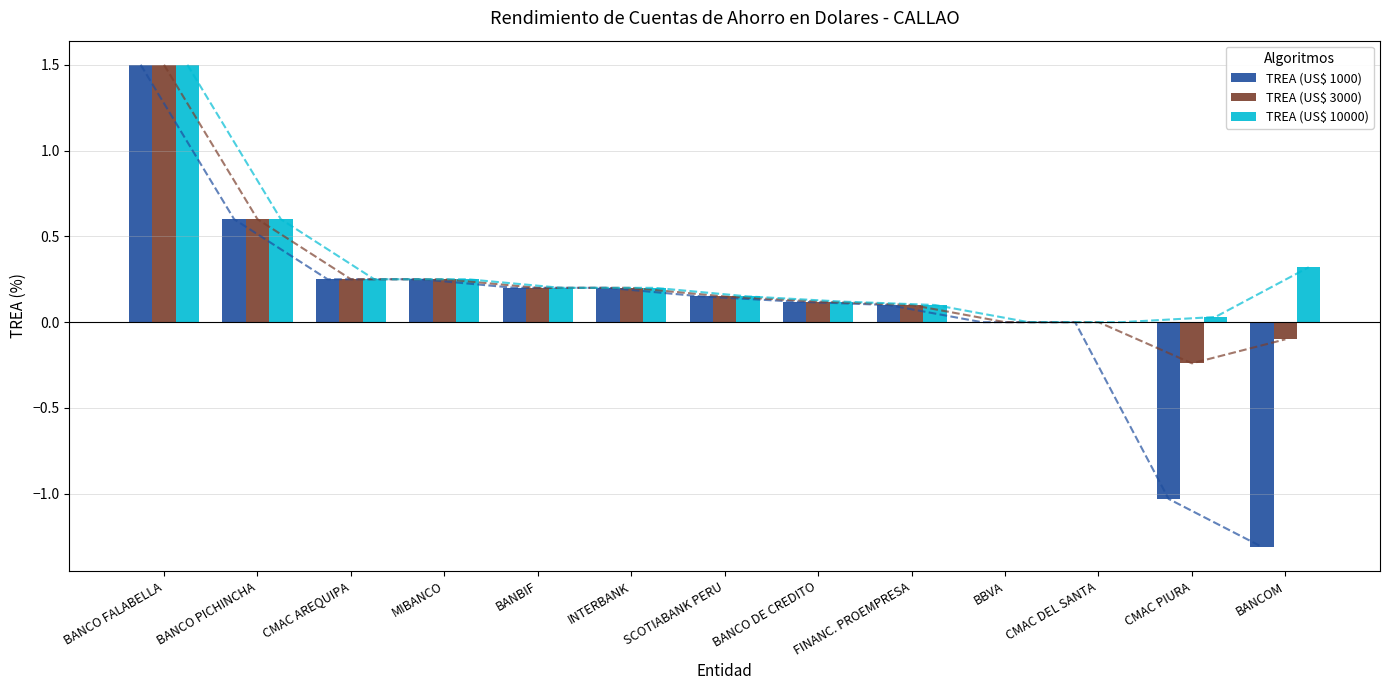

Which category has the lowest value in the TREA (US$ 1000) series?

BANCOM